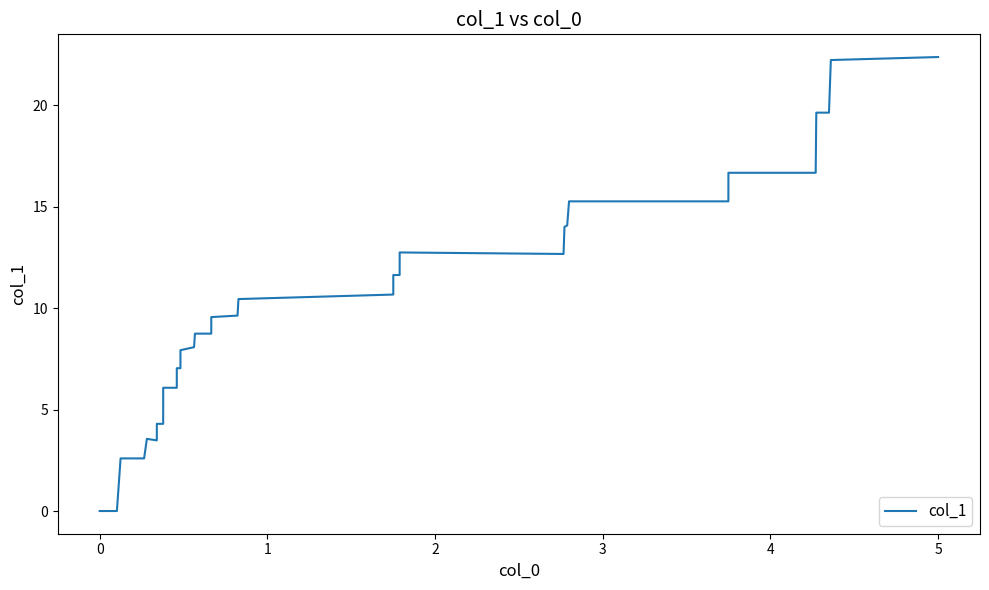

Is this an area chart (filled region under the line)?

No